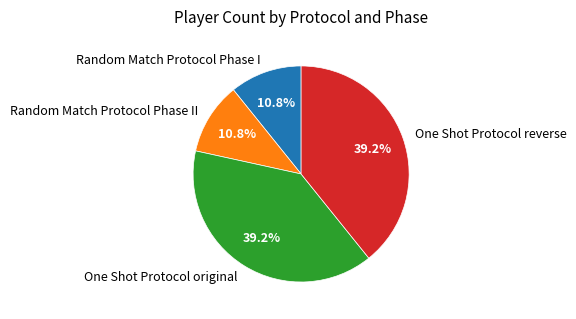

True or false: Random Match Protocol Phase II accounts for 11% of the total.

True